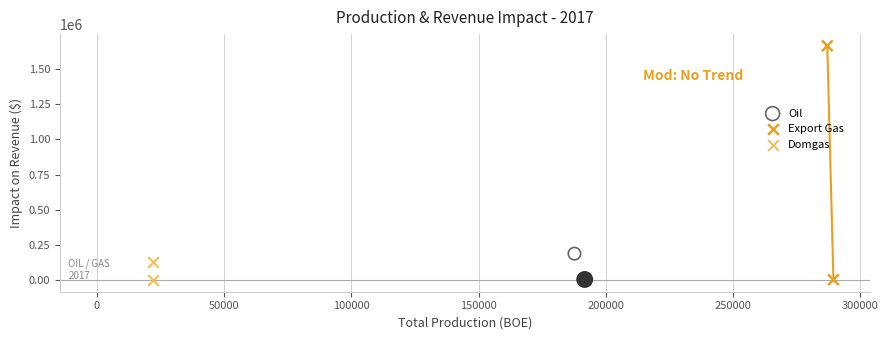

What are all the series names shown in the legend?

Oil, Export Gas, Domgas